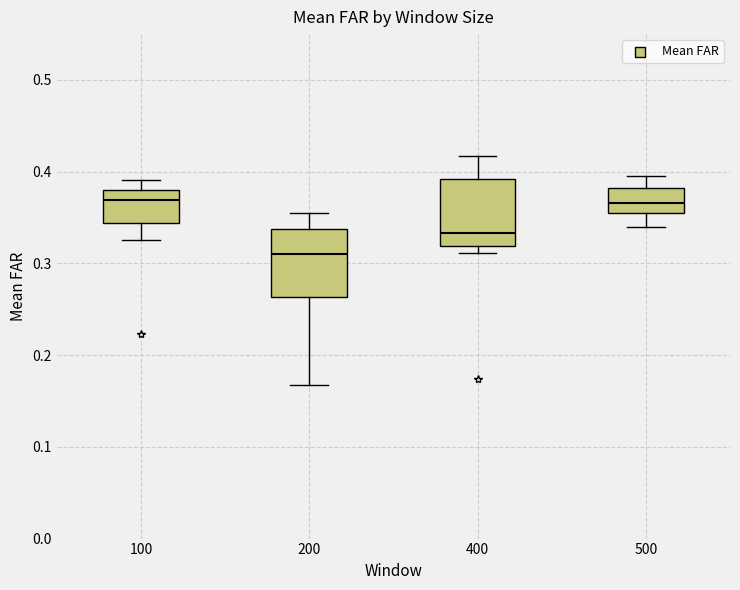

Where is the lower edge of the box at x = 400 on the y-axis? The values are not printed on the chart, so give them approximately, as read against the axis.

0.32